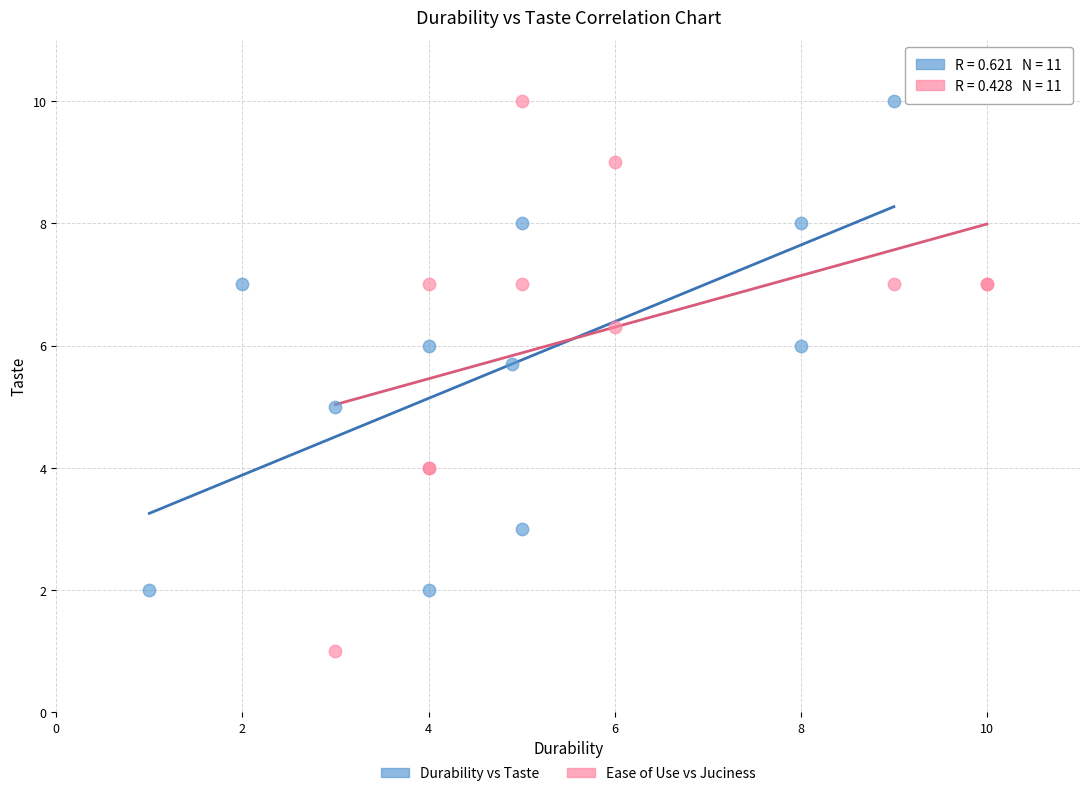

Which series contains the lowest Y value?

Ease of Use vs Juciness